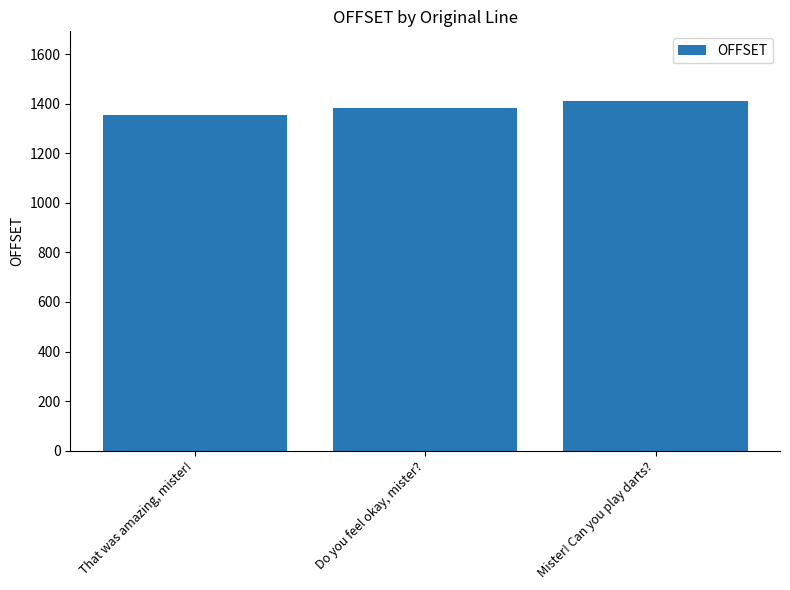

How many distinct data groups are displayed?

1